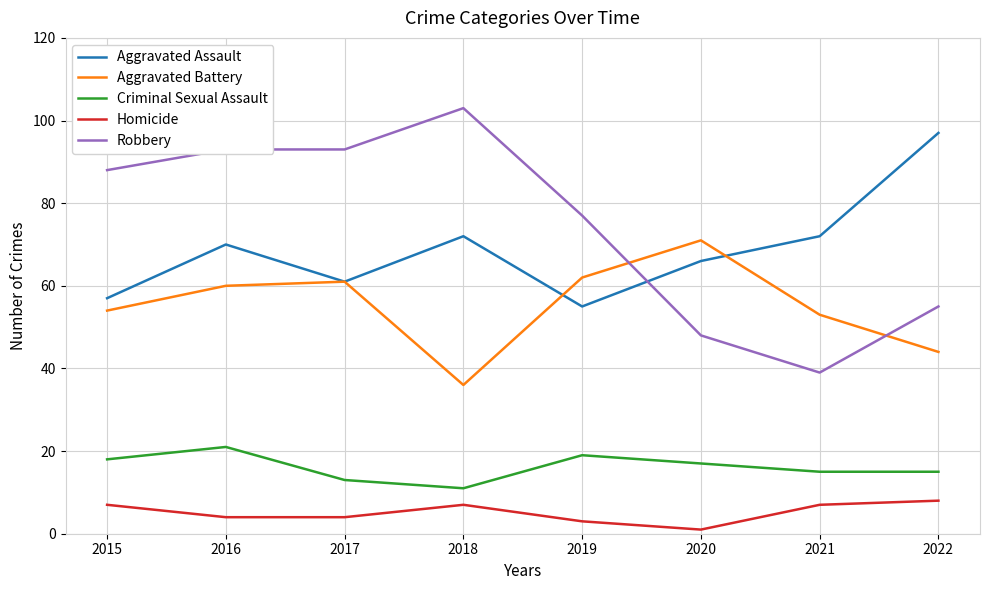

What is the difference between the second highest and minimum values in the Aggravated Assault series?

17